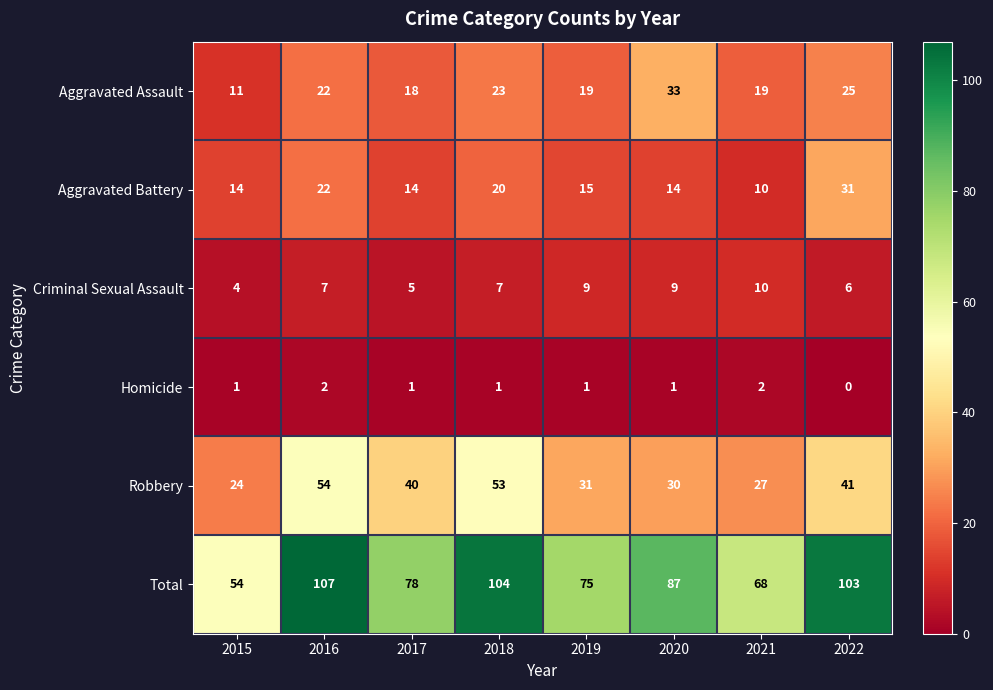

True or false: Total has a value of 34 at 2016.

False